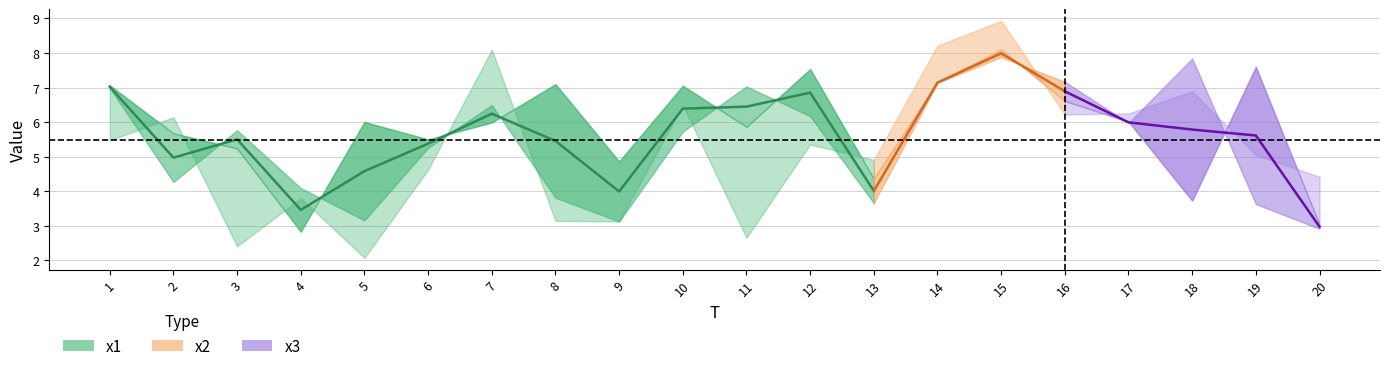

True or false: the data shows 8.7 at 7.

False